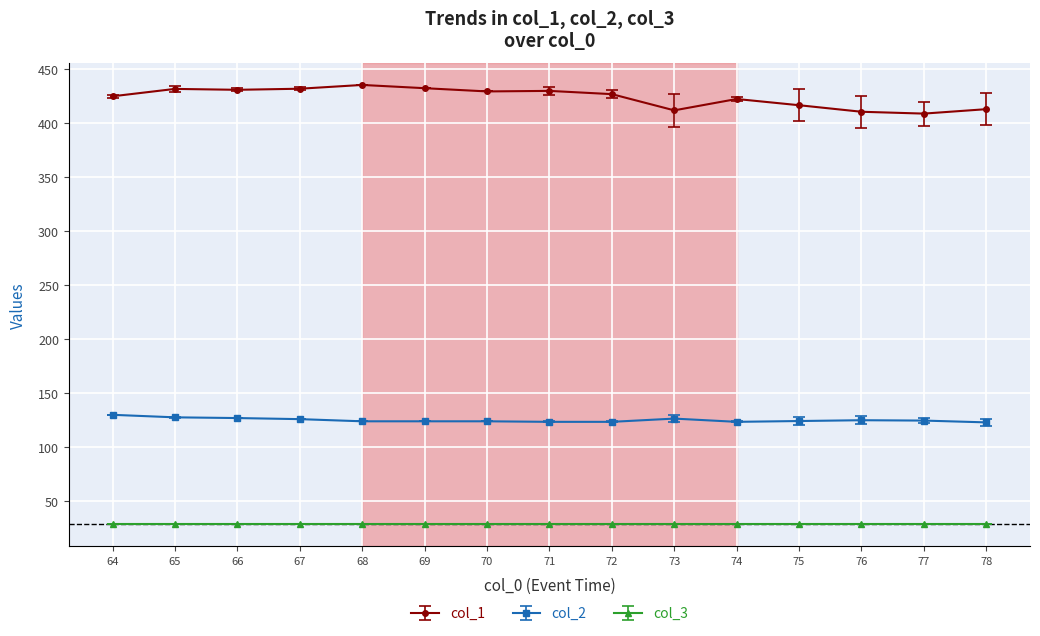

Is it true that col_2 equals 124.7 at 77?

True